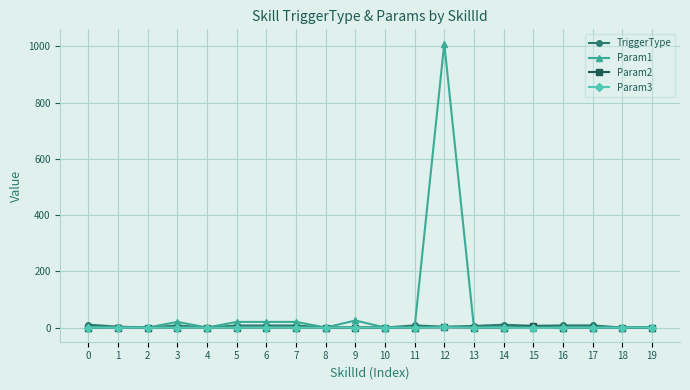

What are all the series names shown in the legend?

TriggerType, Param1, Param2, Param3